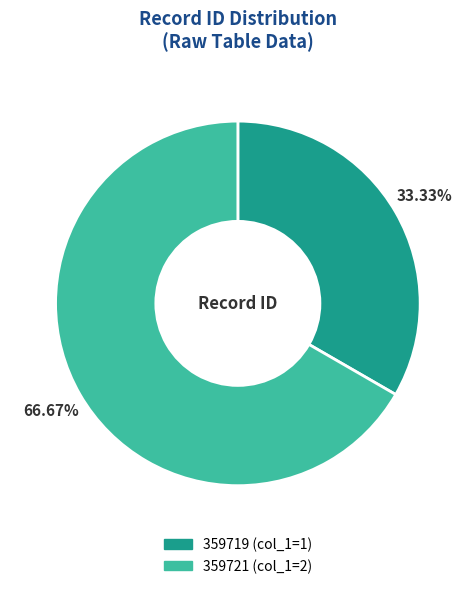

To the nearest percent, what is the combined percentage of 359719 and 359721?

100%